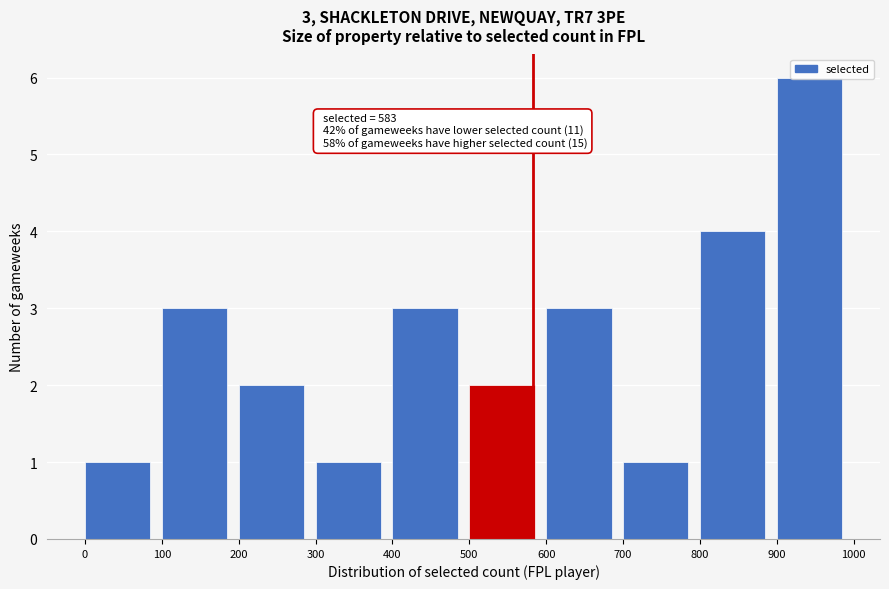

Over which range of the x-axis is the bar tallest?

900 to 1000